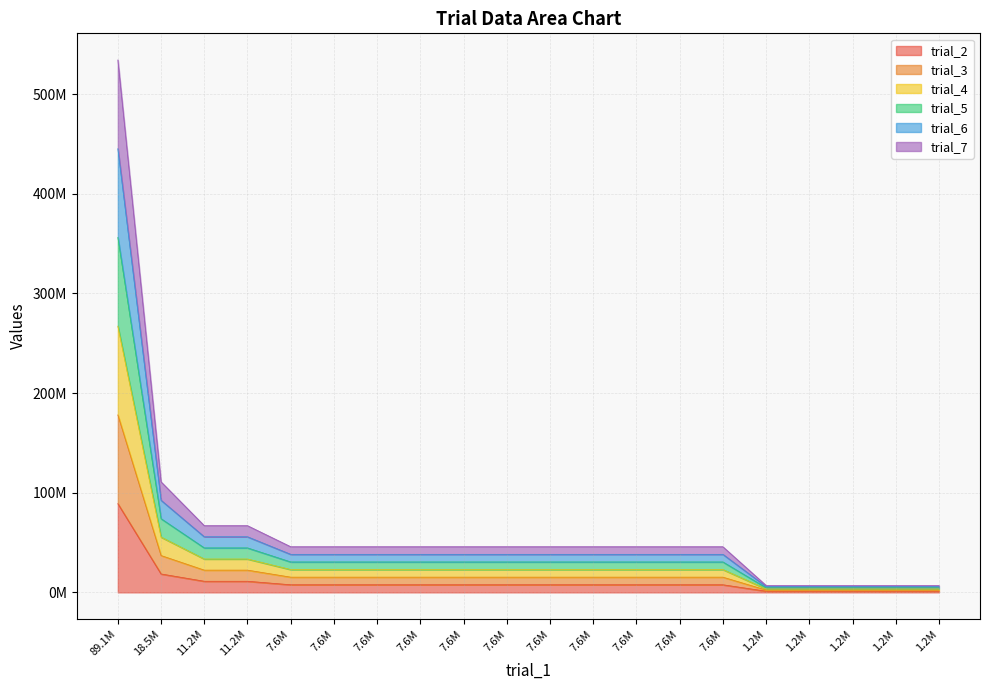

At which label does trial_4 first exceed 7636899?

89.1M